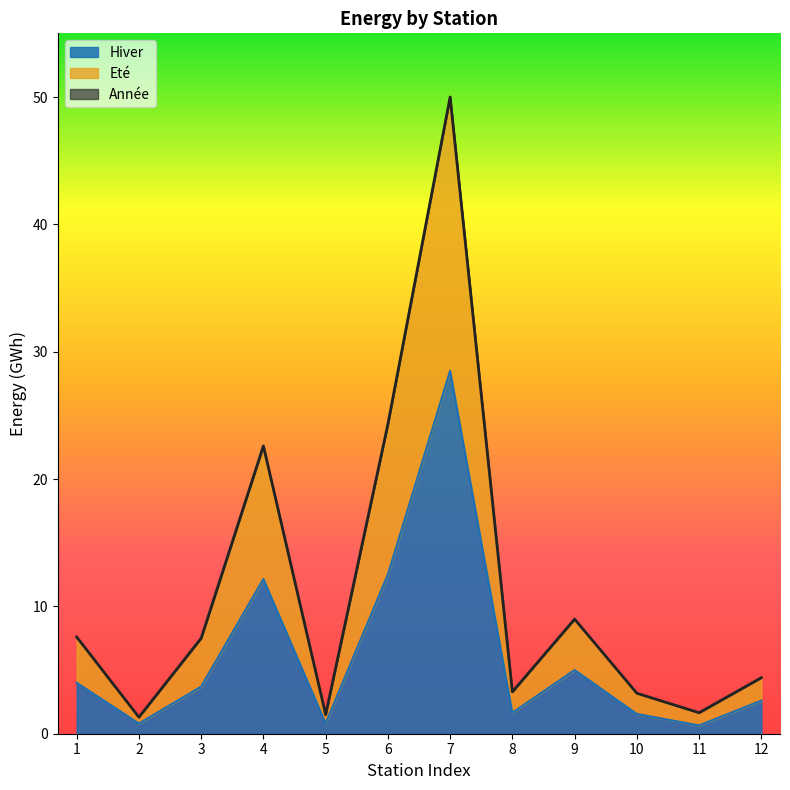

List the series in order of their peak value, lowest first.

Hiver, Eté, Année